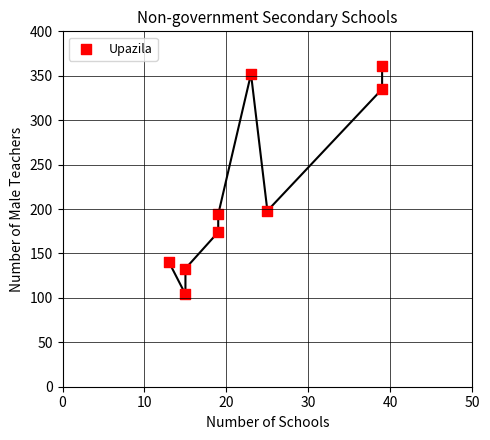

What is the average X value?

23